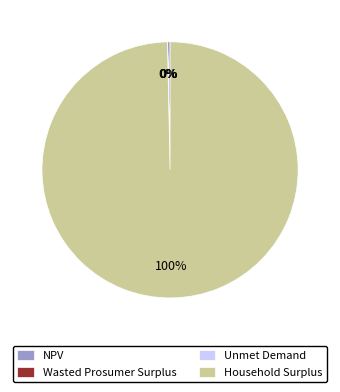

True or false: Household Surplus accounts for 100% of the total.

True